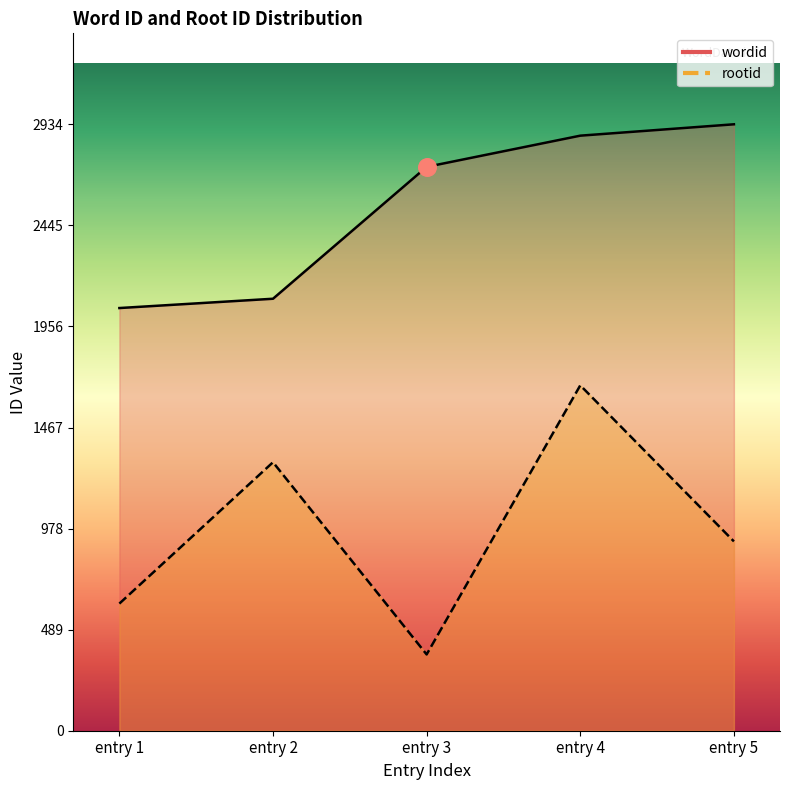

What are all the series names shown in the legend?

wordid, rootid